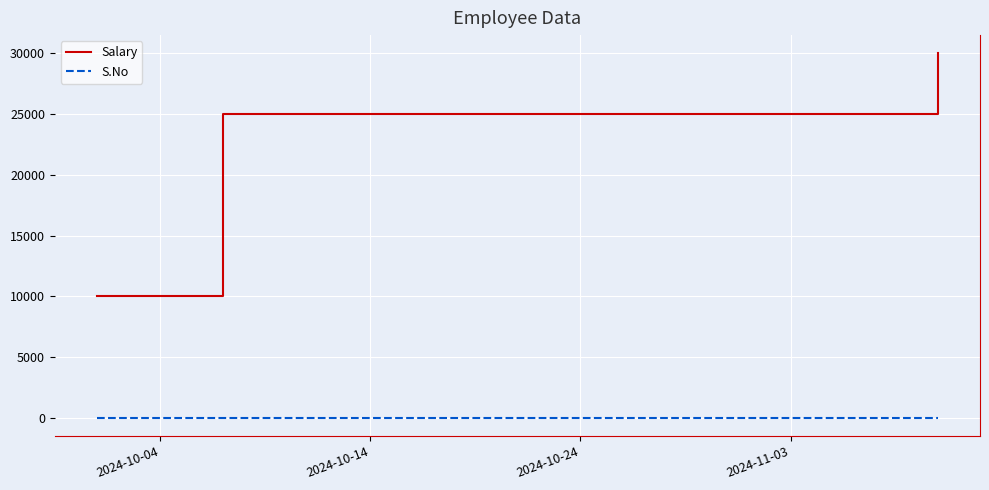

What is the value of the S.No point at the 3rd from the left?

2